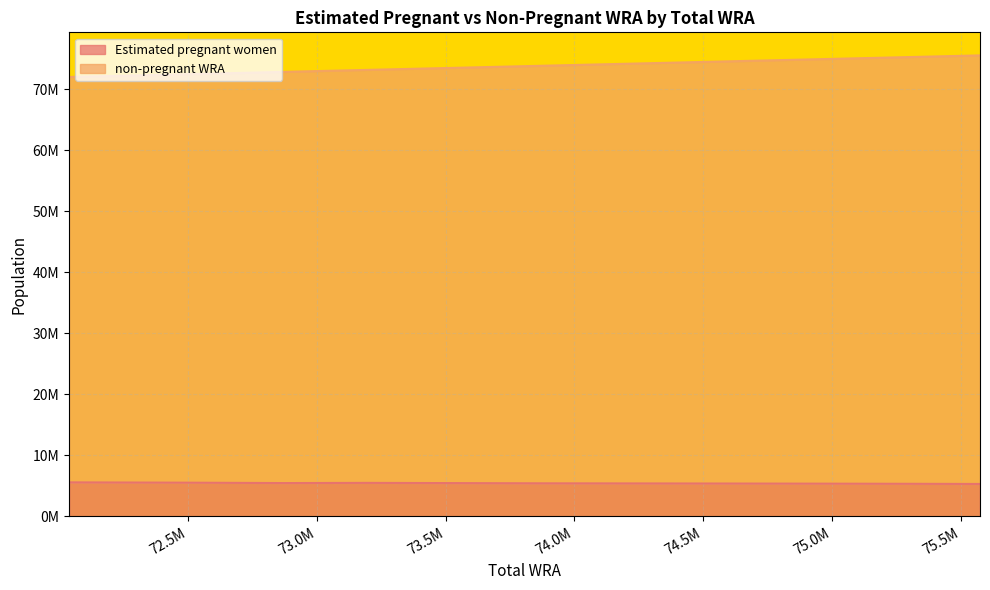

What is the value of the non-pregnant WRA point at the 9th from the left?

74990000.0